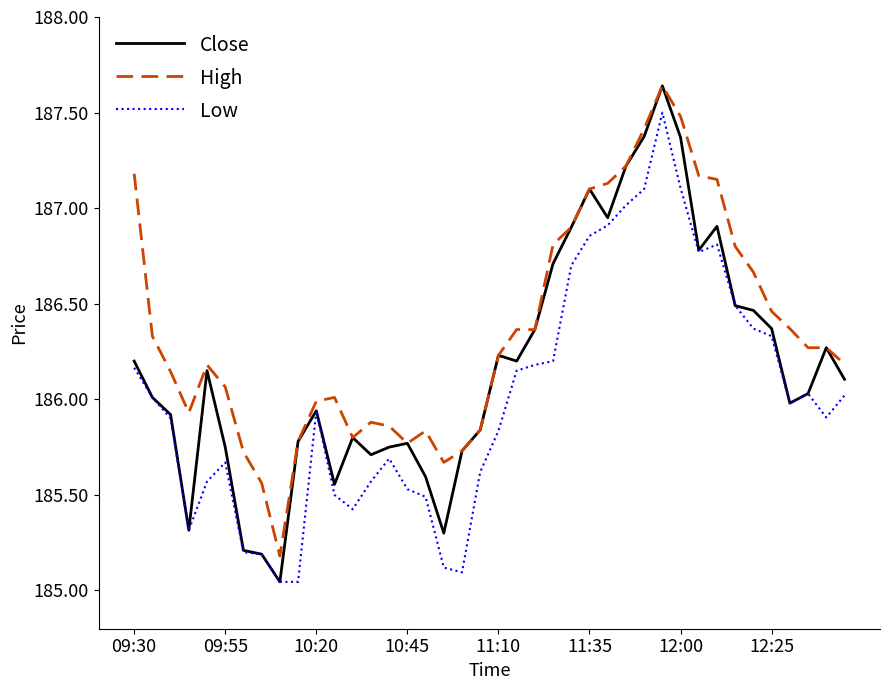

Which series has the largest range (max minus min)?

Close